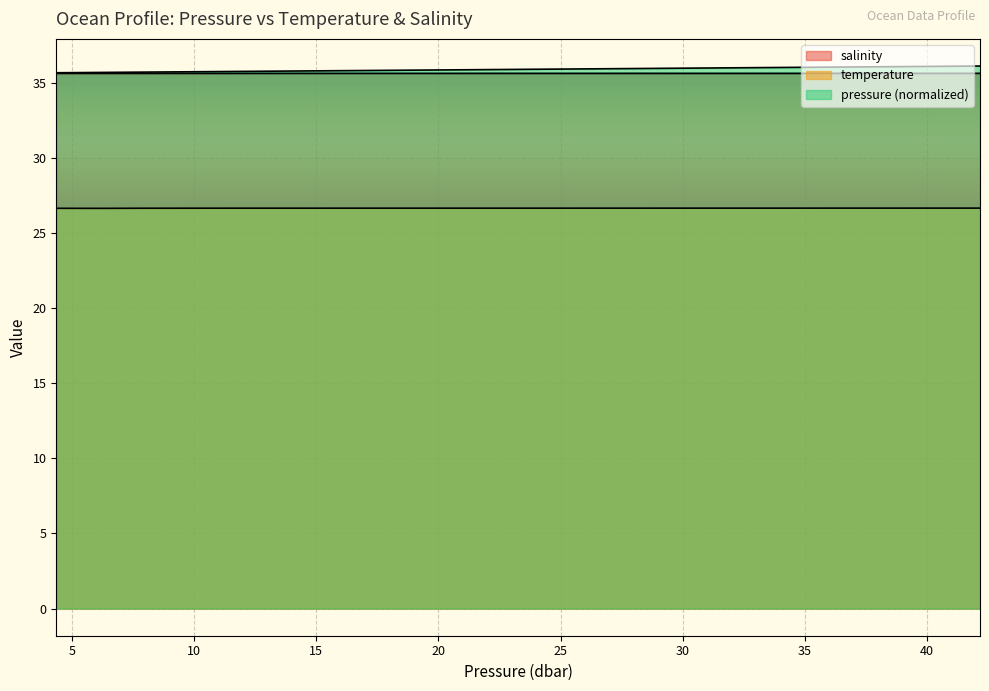

What is the spread (max minus min) of values at 40.16?

9.4